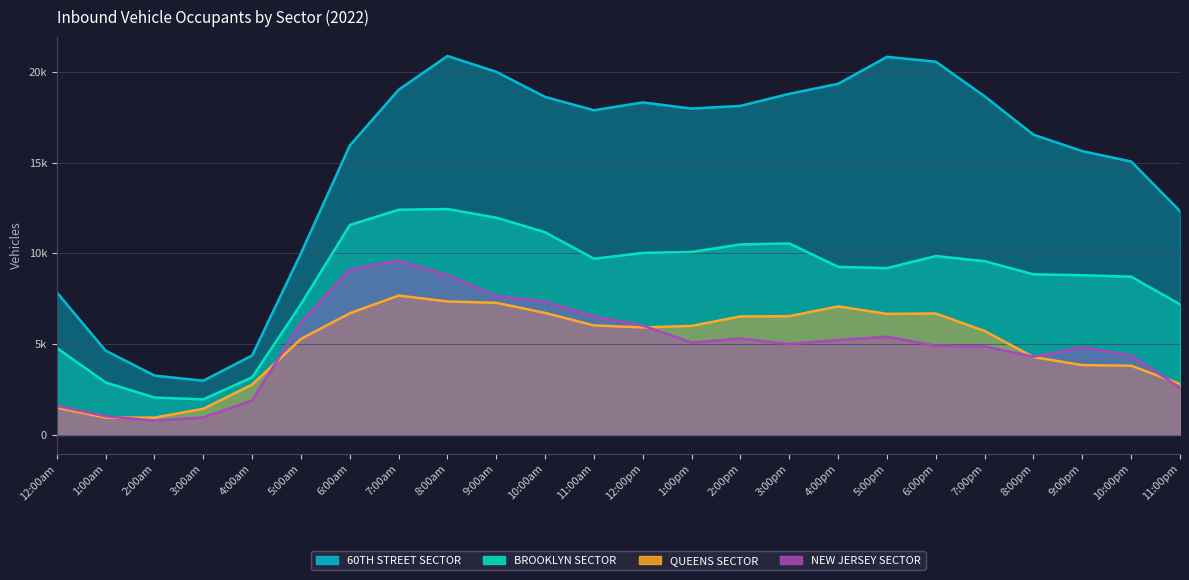

Which series has the largest range (max minus min)?

60TH STREET SECTOR